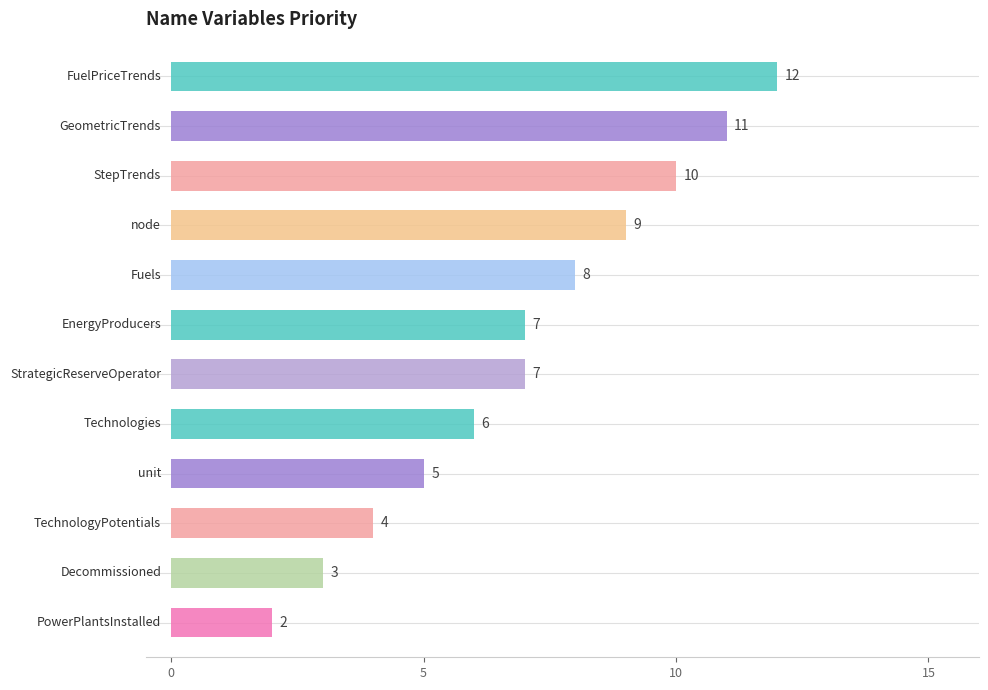

What position from the left is StrategicReserveOperator?

7